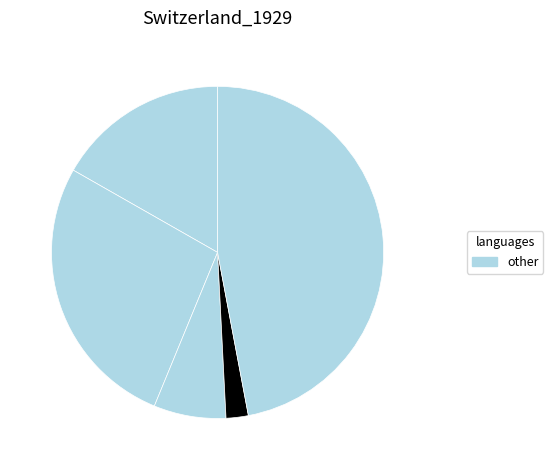

How many slices are in this pie chart?

5